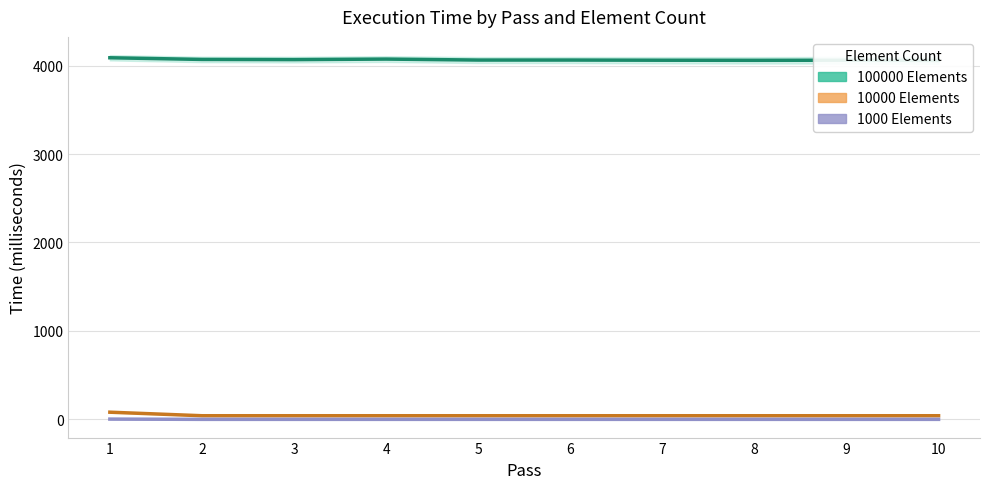

What is the value of the 10000 Elements point at the 7th from the left?

41